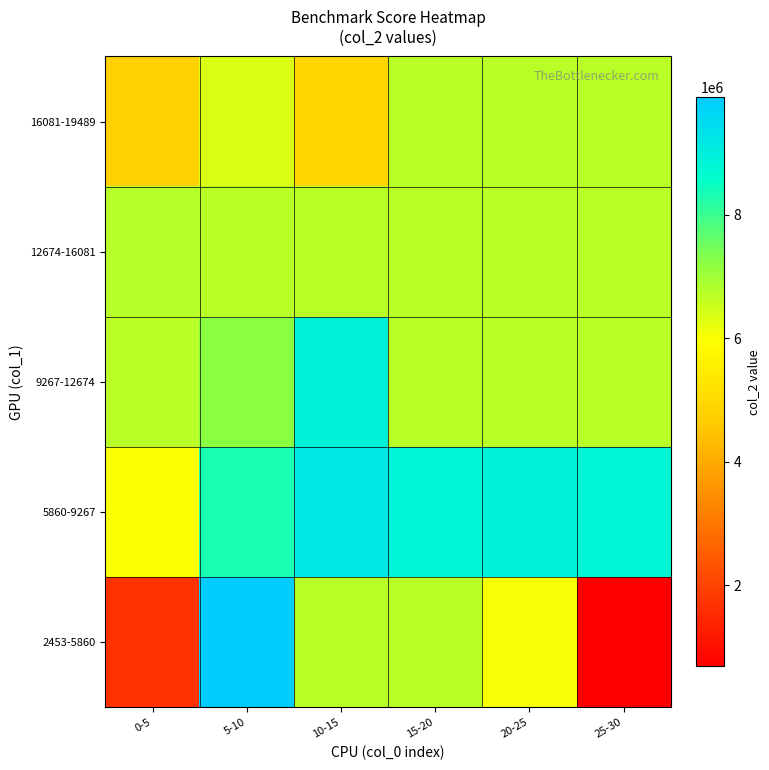

At how many categories does at least one series exceed 4159664?

6